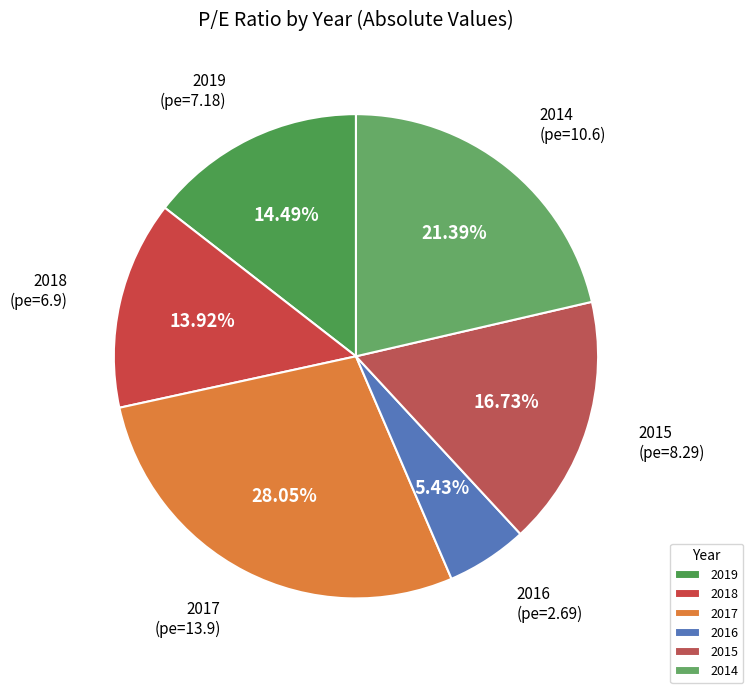

What is the ratio of the value at 2014 to the value at 2016?

3.9